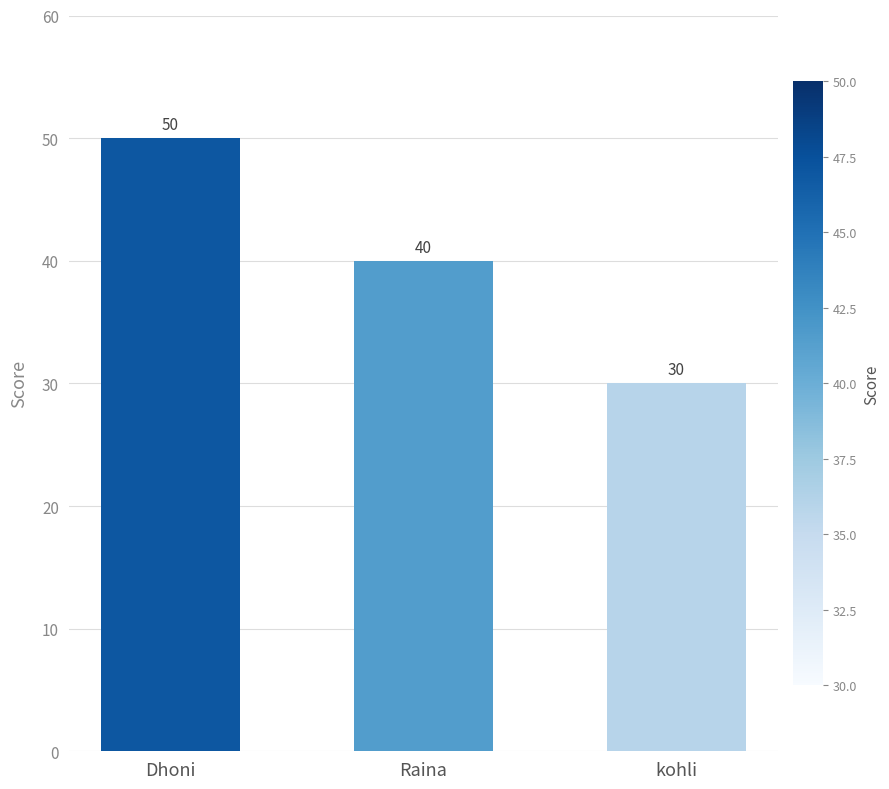

The chart shows a value of 56 at Raina. True or false?

False